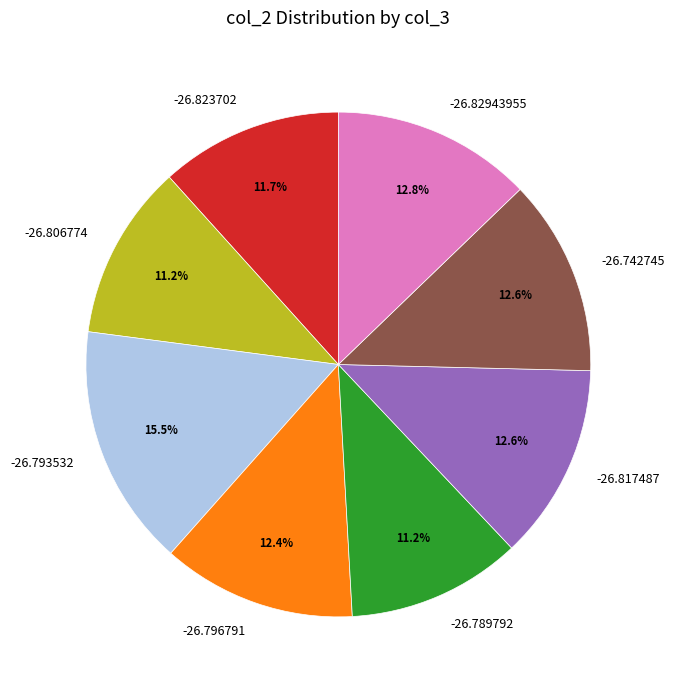

What is the ratio of the value at -26.793532 to the value at -26.823702?

1.3